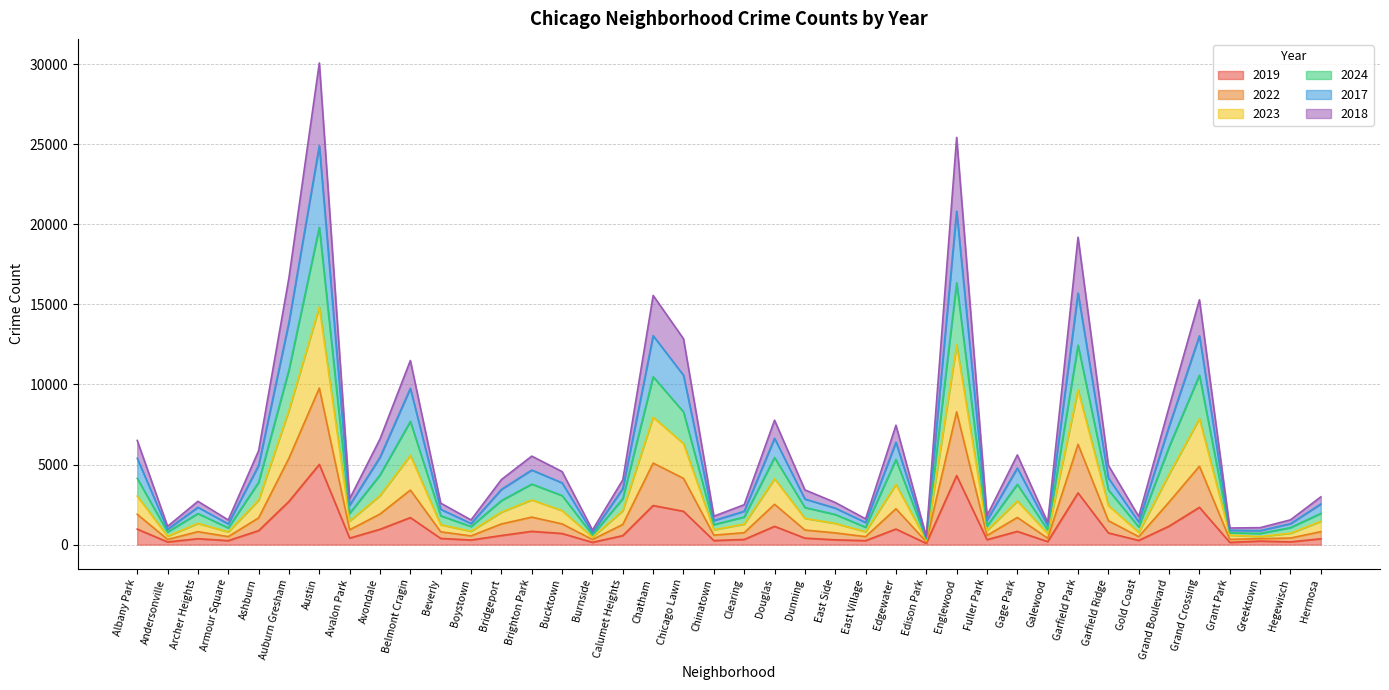

What are all the series names shown in the legend?

2019, 2022, 2023, 2024, 2017, 2018